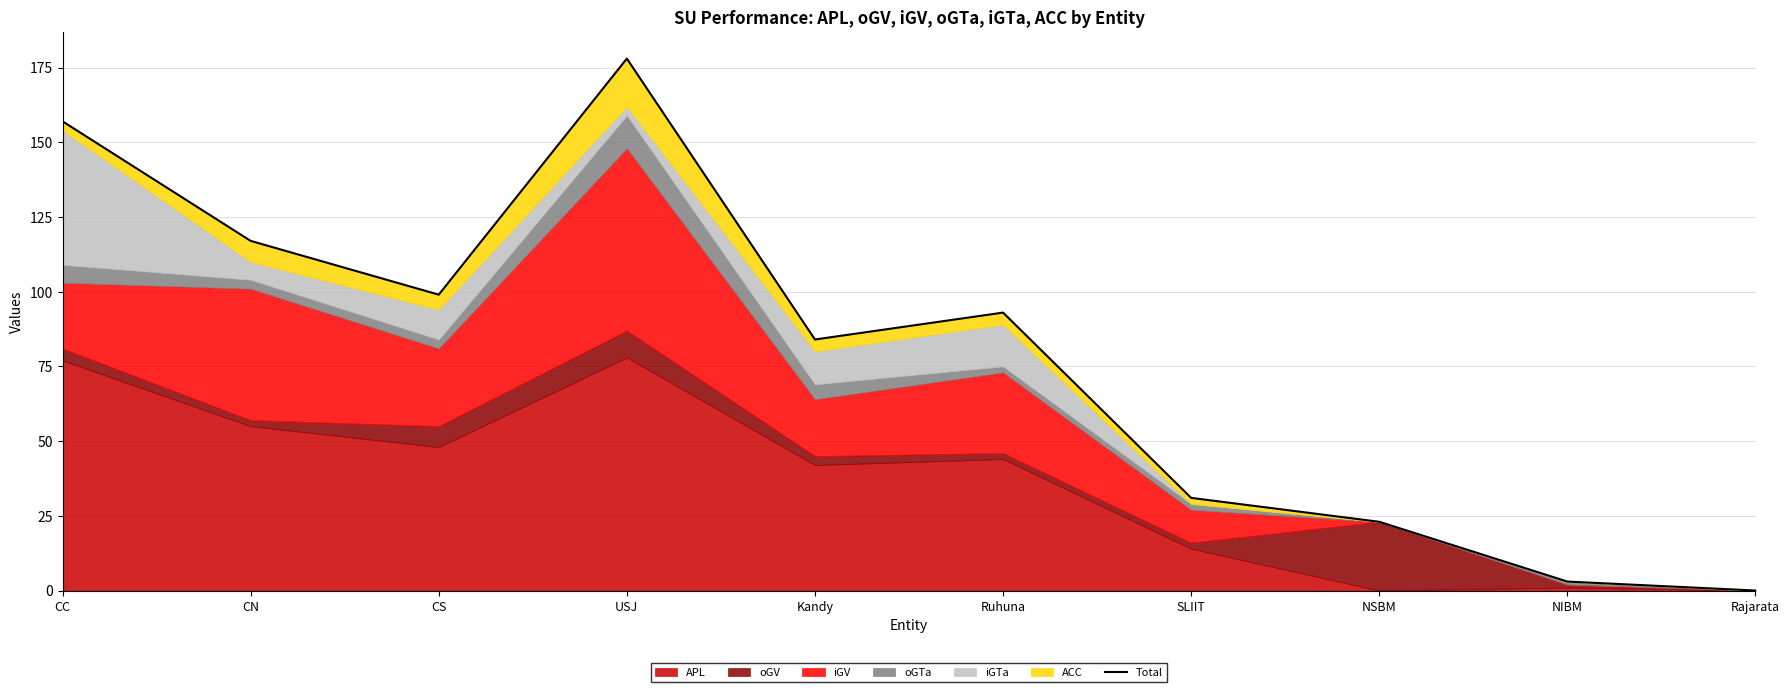

At which category does the data reach its first local peak?

USJ